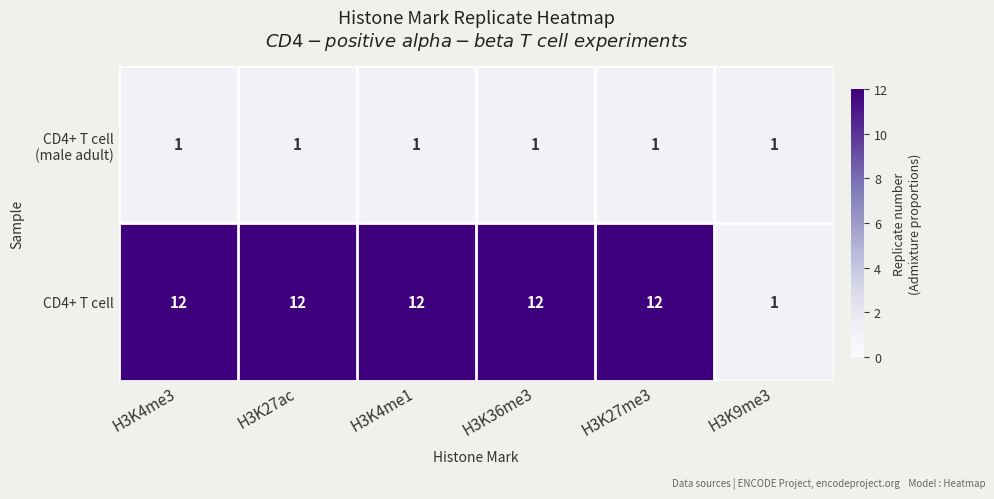

What is the greatest value displayed?

12